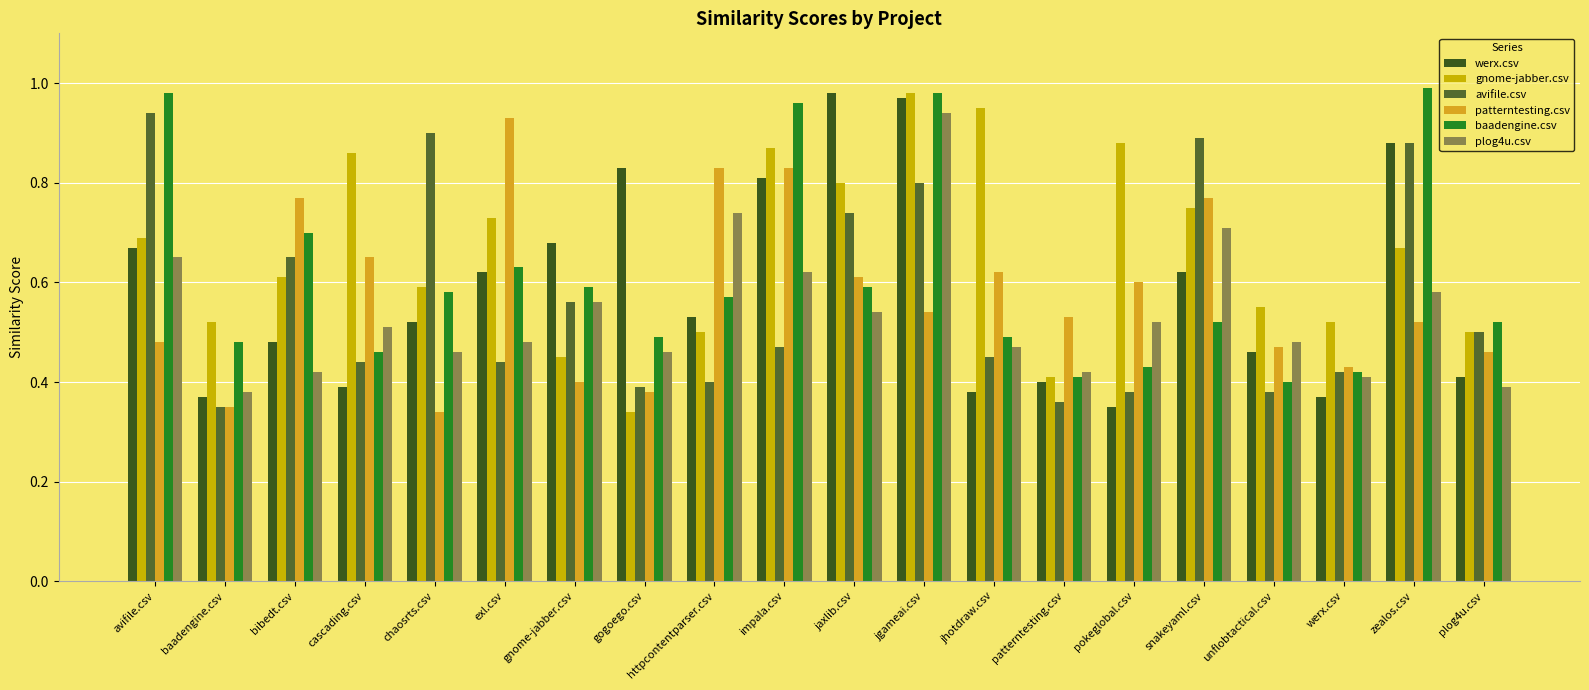

Reading left to right, extract all data points from this chart.

werx.csv: 0.7	0.4	0.5	0.4	0.5	0.6	0.7	0.8	0.5	0.8	1.0	1.0	0.4	0.4	0.3	0.6	0.5	0.4	0.9	0.4
gnome-jabber.csv: 0.7	0.5	0.6	0.9	0.6	0.7	0.5	0.3	0.5	0.9	0.8	1.0	0.9	0.4	0.9	0.8	0.6	0.5	0.7	0.5
avifile.csv: 0.9	0.3	0.7	0.4	0.9	0.4	0.6	0.4	0.4	0.5	0.7	0.8	0.5	0.4	0.4	0.9	0.4	0.4	0.9	0.5
patterntesting.csv: 0.5	0.3	0.8	0.7	0.3	0.9	0.4	0.4	0.8	0.8	0.6	0.5	0.6	0.5	0.6	0.8	0.5	0.4	0.5	0.5
baadengine.csv: 1.0	0.5	0.7	0.5	0.6	0.6	0.6	0.5	0.6	1.0	0.6	1.0	0.5	0.4	0.4	0.5	0.4	0.4	1.0	0.5
plog4u.csv: 0.7	0.4	0.4	0.5	0.5	0.5	0.6	0.5	0.7	0.6	0.5	0.9	0.5	0.4	0.5	0.7	0.5	0.4	0.6	0.4